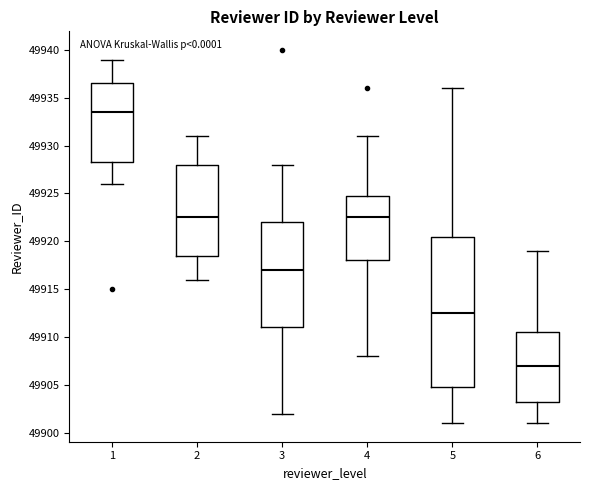

Where does the lower whisker of the box at x = 1 end on the y-axis? The values are not printed on the chart, so give them approximately, as read against the axis.

49926.0